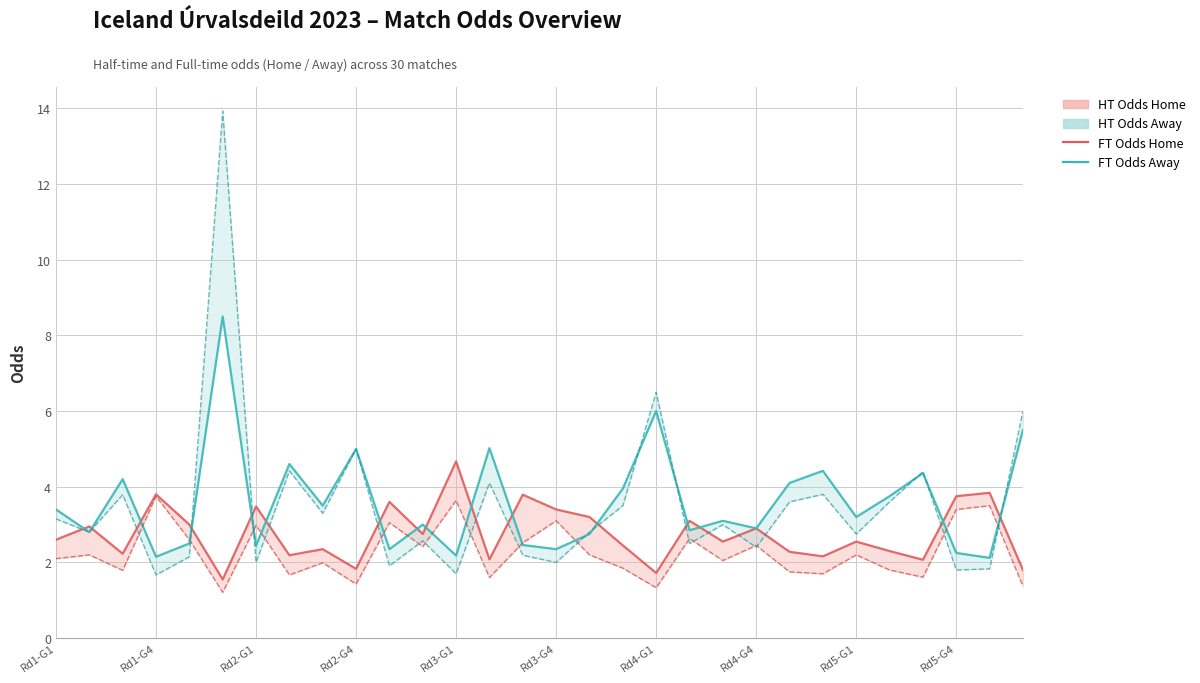

Which series changed the most between Rd1-G4 and Rd2-G4?

FT Odds Away